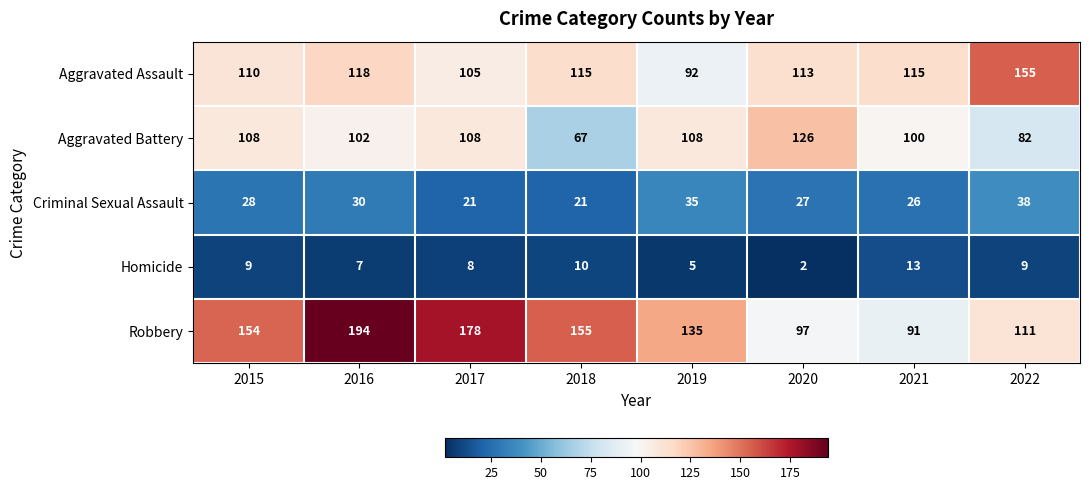

What value does the Homicide series have at 2021, to the nearest 10?

10